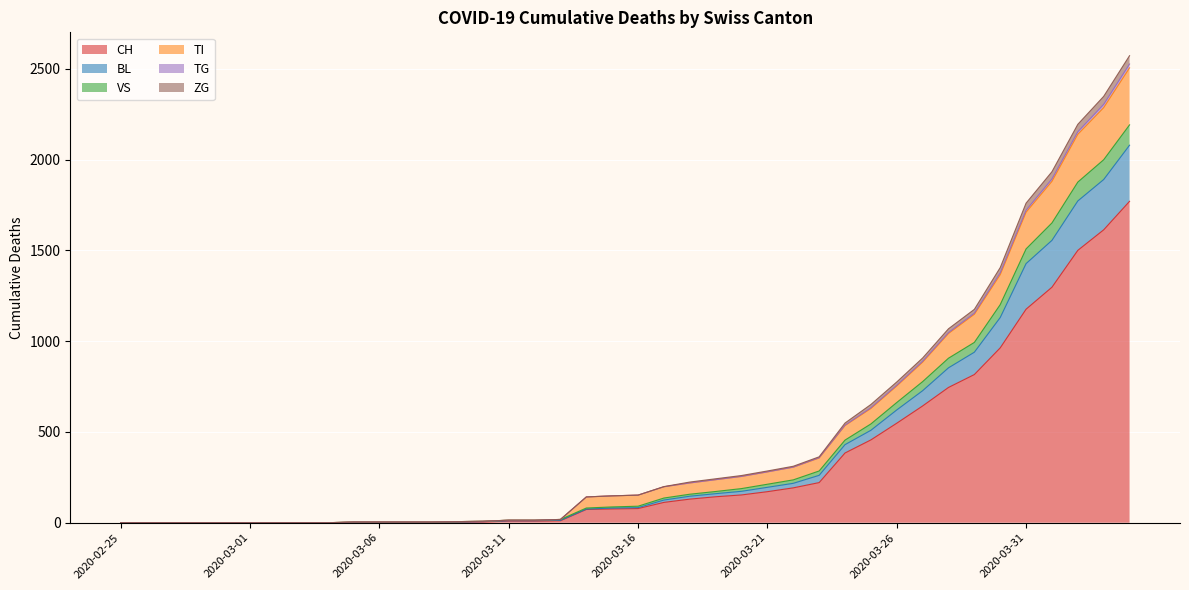

What is the highest value of the CH series?

1770